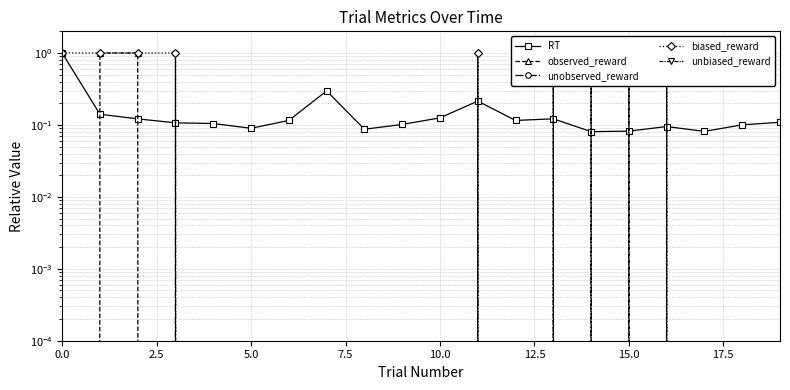

What is the average value of the RT series?

0.2